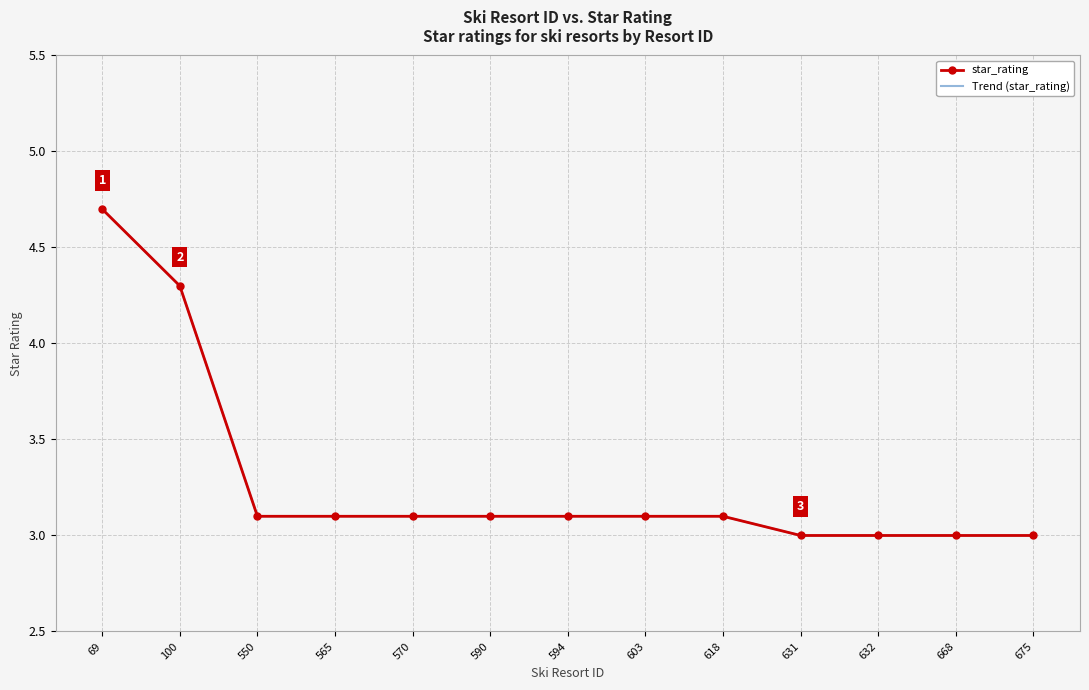

What is the greatest value displayed?

4.7